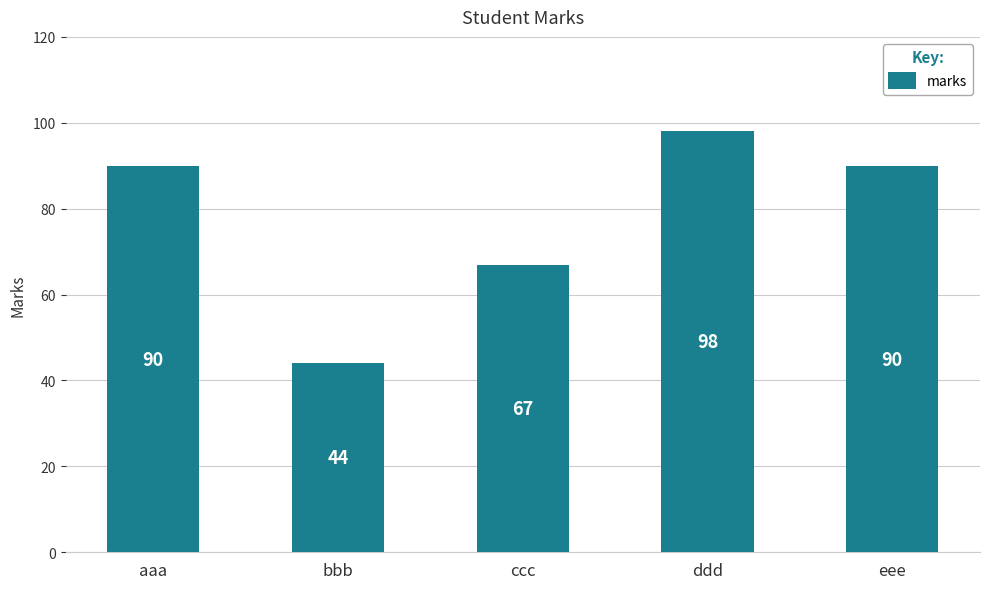

What is the change in value from bbb to ddd?

+54